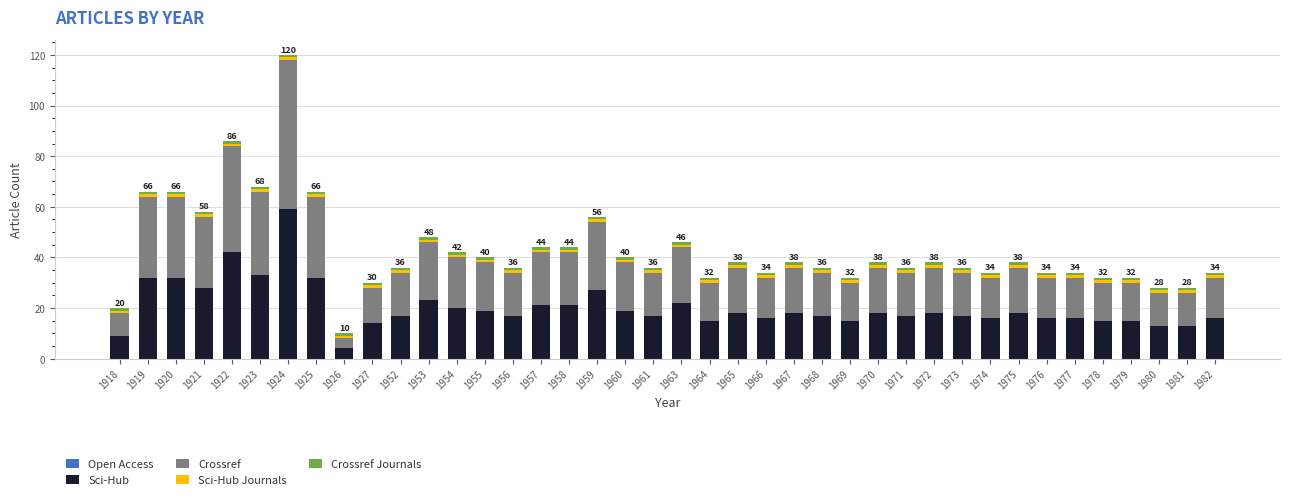

What is the sum of all Sci-Hub values?

815